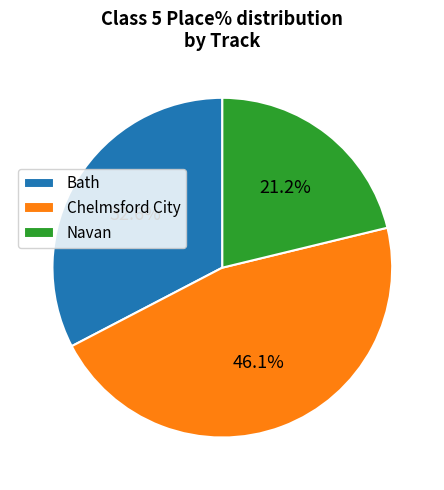

Is there any slice that represents more than half of the pie?

No